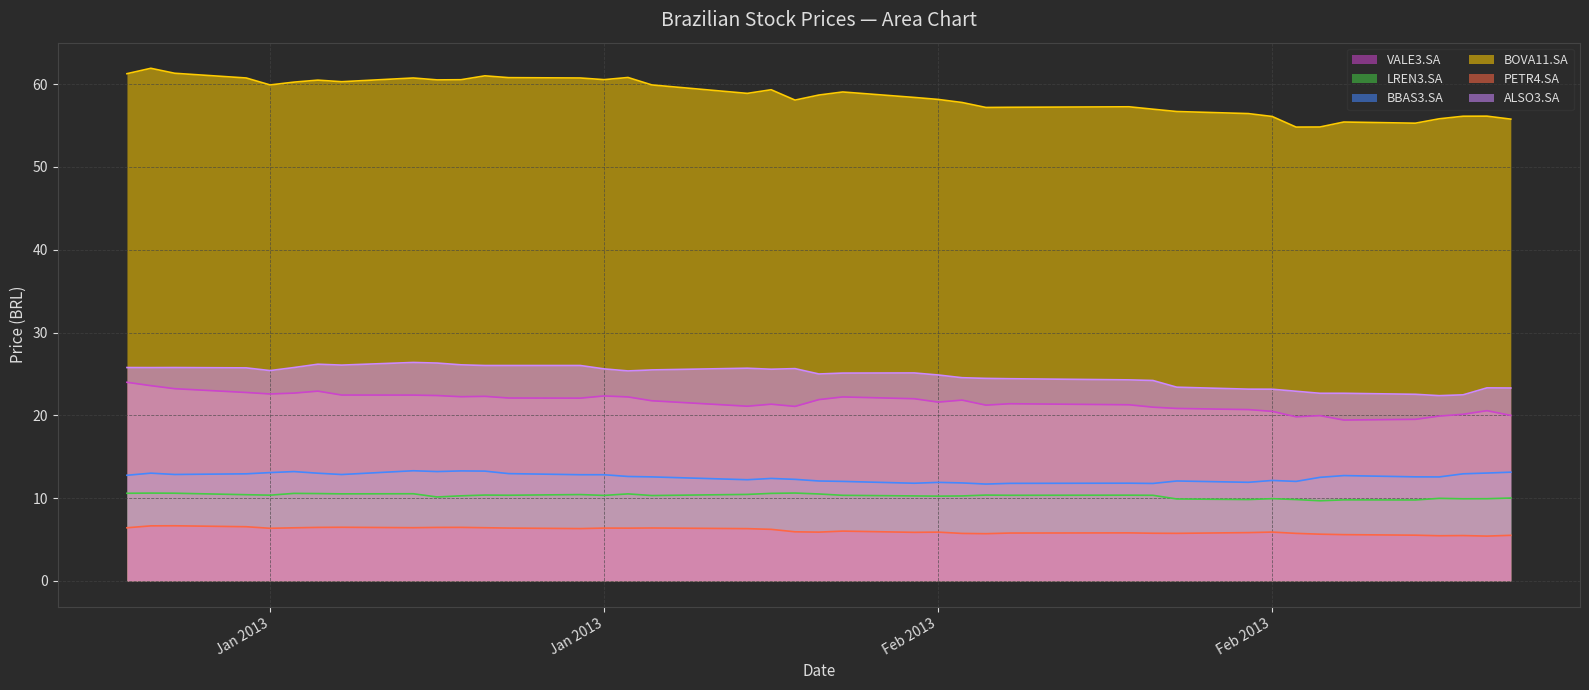

How many lines are shown in the chart?

6